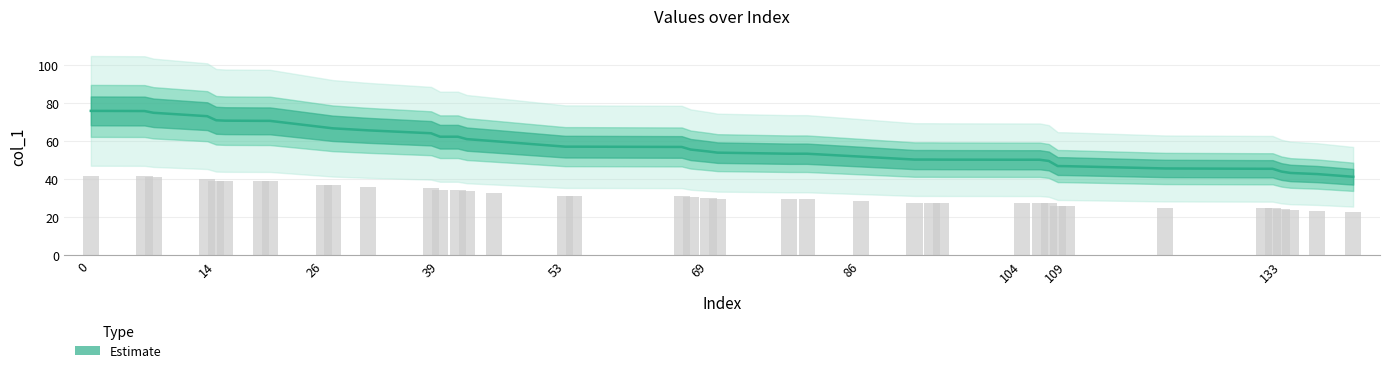

What is the sum of all values?

2287.3